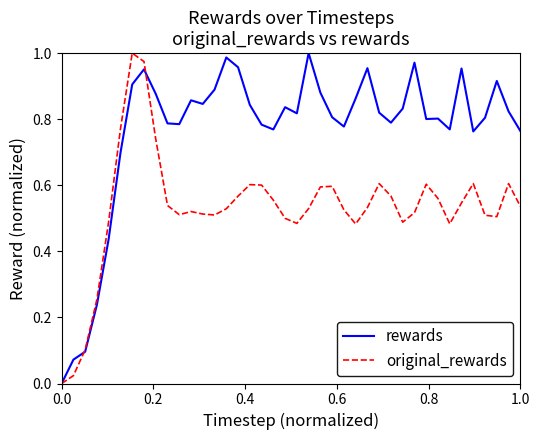

List the series in order of their overall mean, lowest first.

original_rewards, rewards